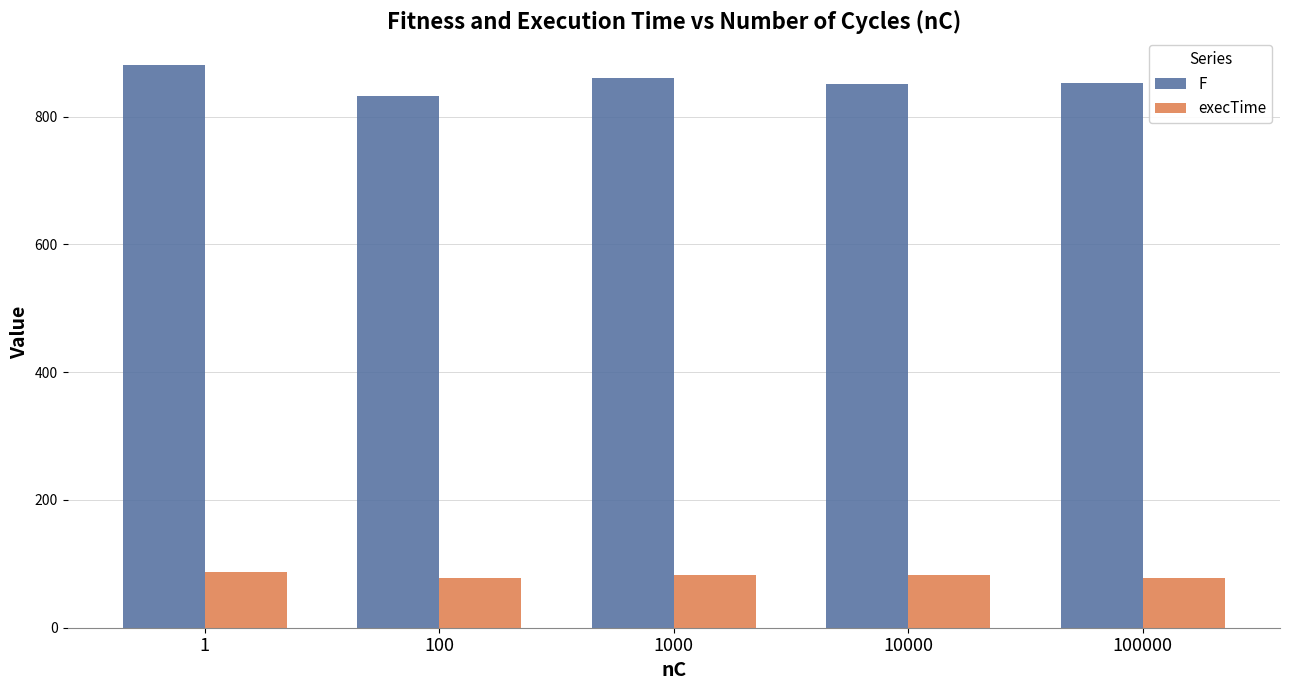

What is the highest value of the F series?

880.4